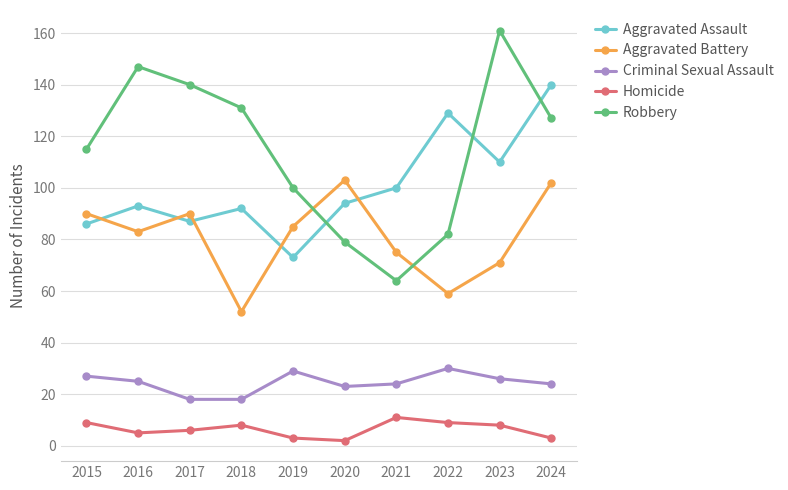

What is the difference between the maximum and minimum values in the Criminal Sexual Assault series?

12